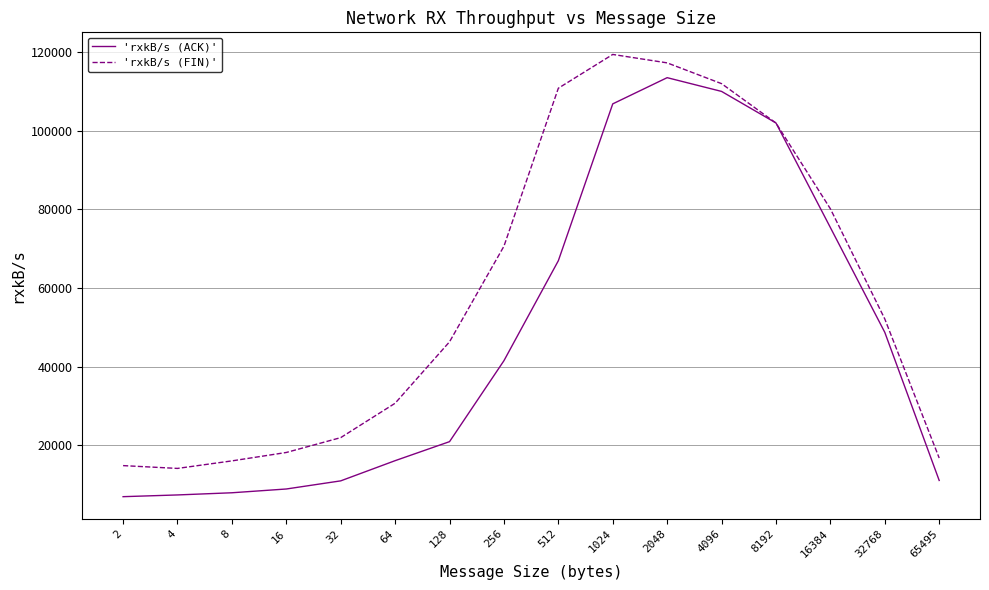

Rank the series at 128 from lowest to highest value.

'rxkB/s (ACK)', 'rxkB/s (FIN)'